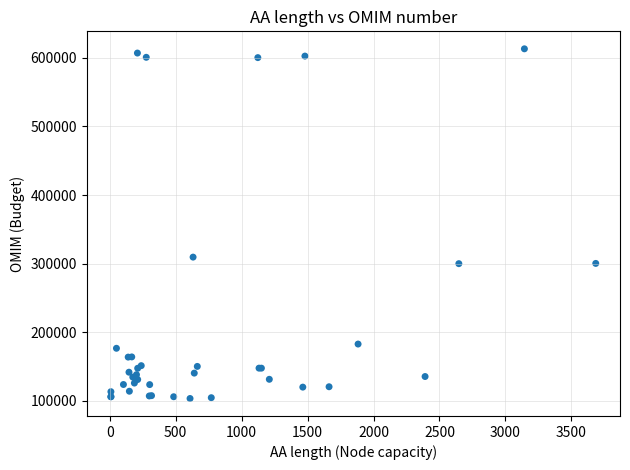

What Y value in the scatter plot is closest to 358302?

309550